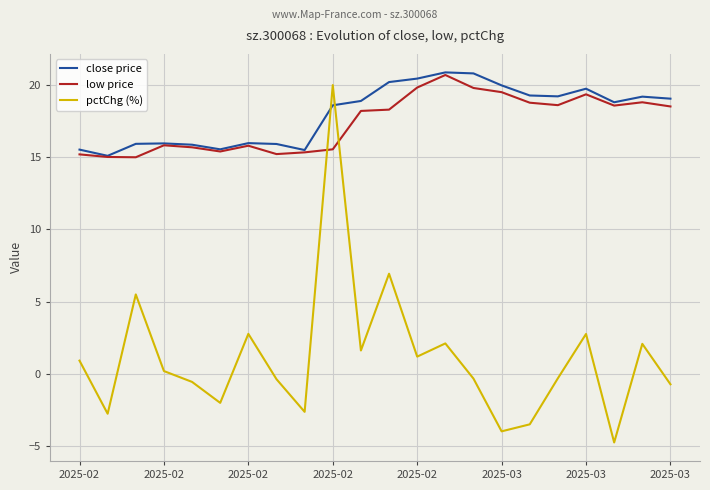

How many lines are shown in the chart?

3